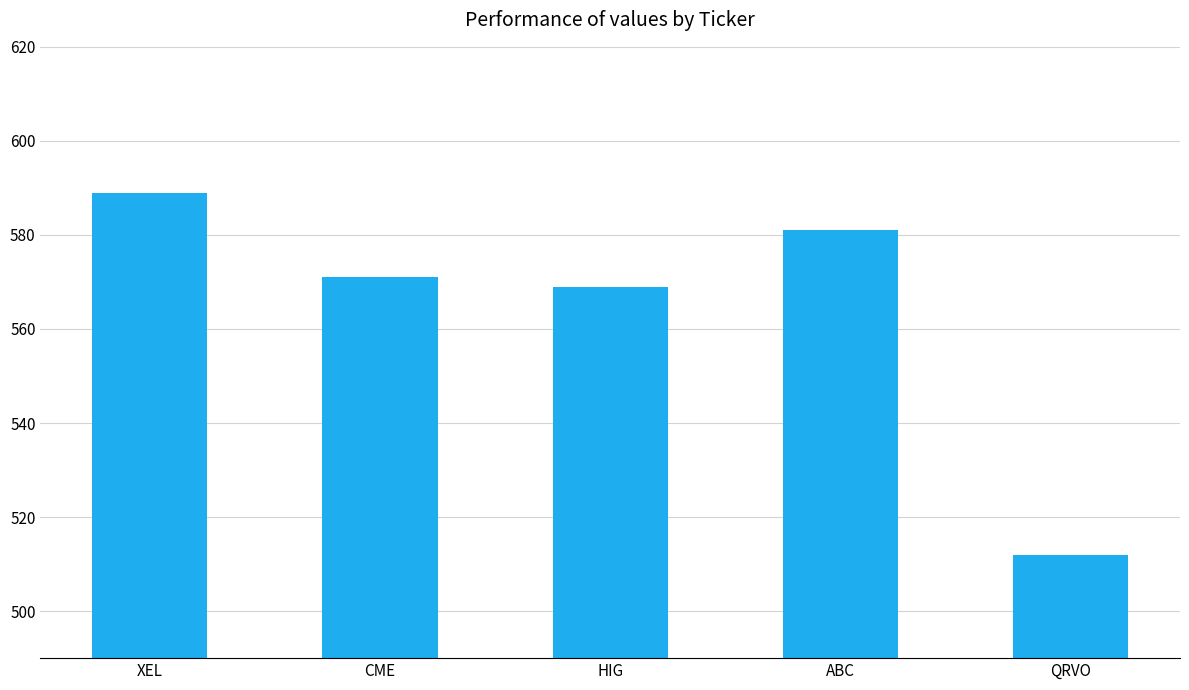

How many data points are less than 571?

2